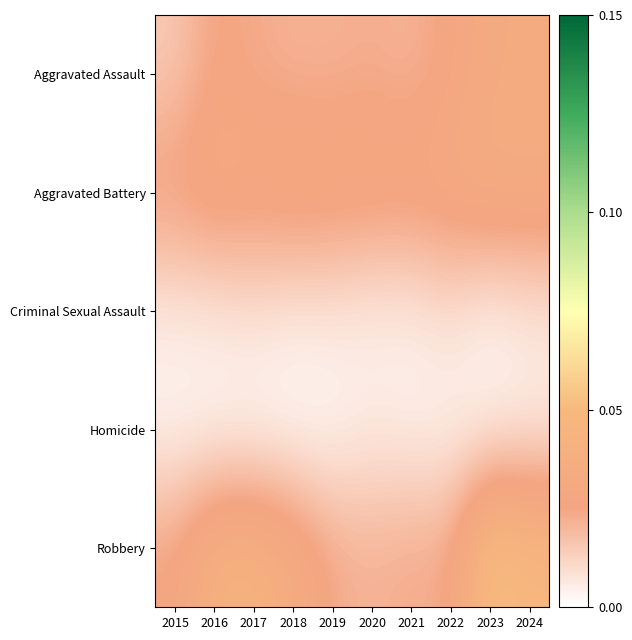

Reading left to right, extract all data points from this chart.

Aggravated Assault: 2015=0.0	2016=0.0	2017=0.0	2018=0.0	2019=0.0	2020=0.0	2021=0.0	2022=0.0	2023=0.0	2024=0.0
Aggravated Battery: 2015=0.0	2016=0.0	2017=0.0	2018=0.0	2019=0.0	2020=0.0	2021=0.0	2022=0.0	2023=0.0	2024=0.0
Criminal Sexual Assault: 2015=0.0	2016=0.0	2017=0.0	2018=0.0	2019=0.0	2020=0.0	2021=0.0	2022=0.0	2023=0.0	2024=0.0
Homicide: 2015=0.0	2016=0.0	2017=0.0	2018=0.0	2019=0.0	2020=0.0	2021=0.0	2022=0.0	2023=0.0	2024=0.0
Robbery: 2015=0.0	2016=0.0	2017=0.0	2018=0.0	2019=0.0	2020=0.0	2021=0.0	2022=0.0	2023=0.1	2024=0.0